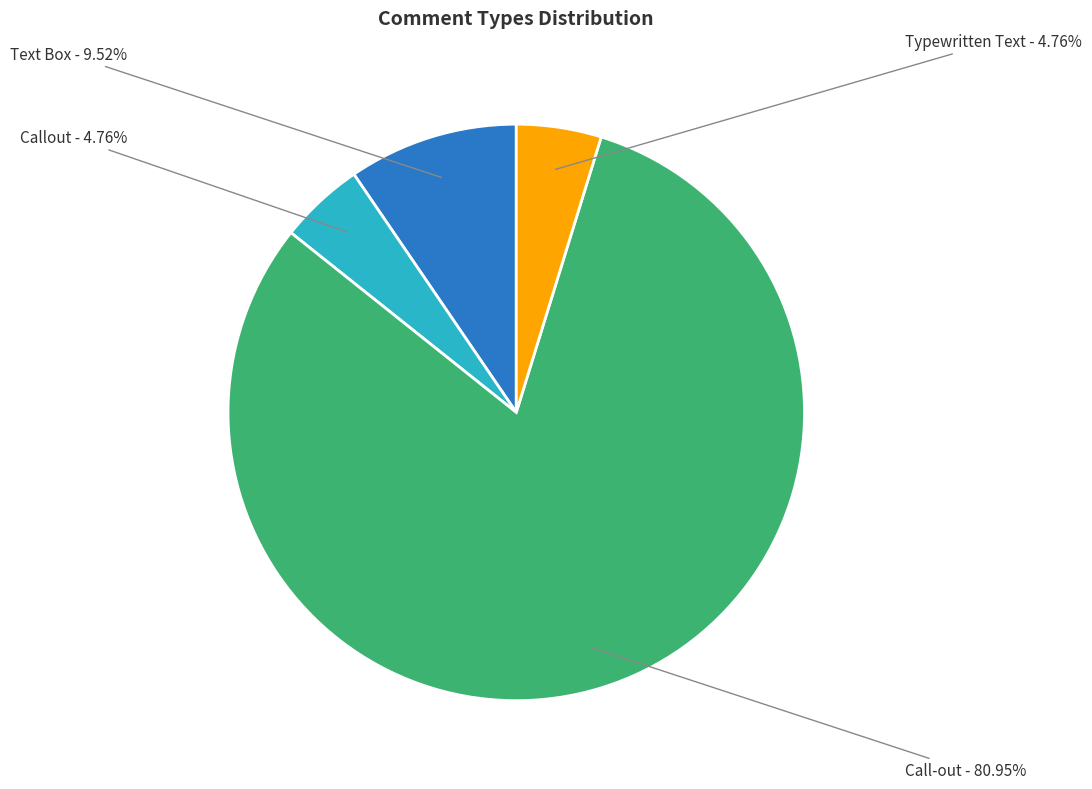

Does Call-out represent more than half of the total?

Yes